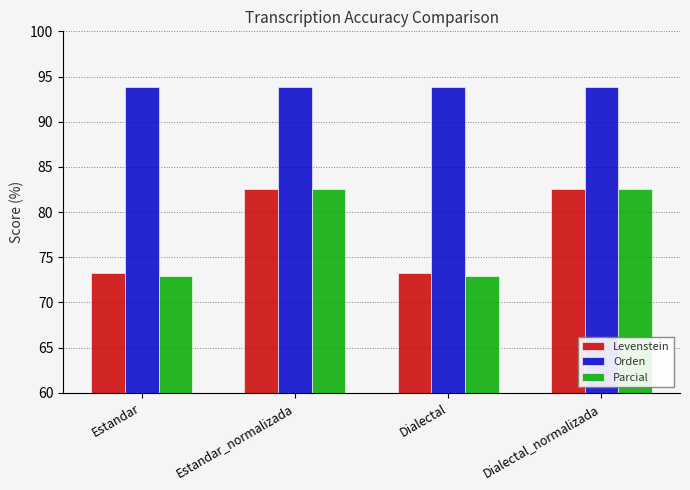

What is the label of the 3rd bar from the left?

Dialectal